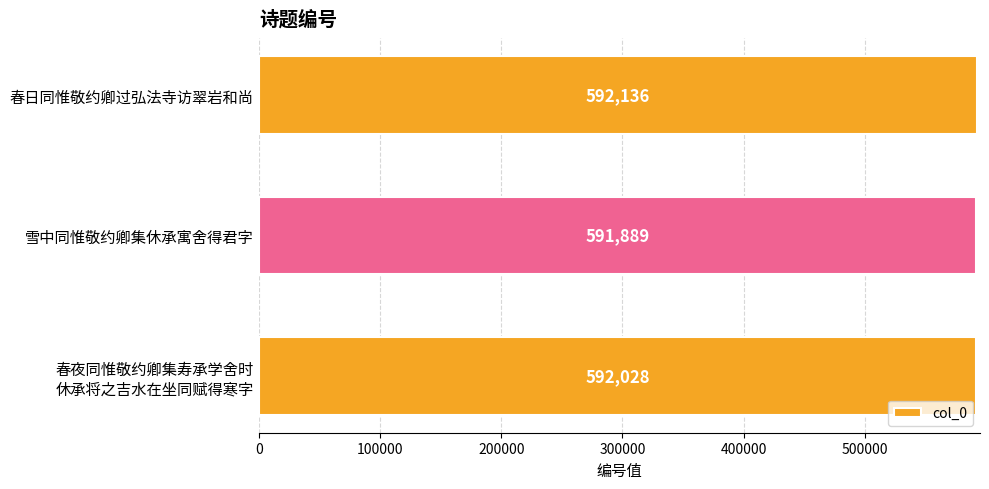

Reading bottom to top, what are all the values shown in this chart?

592028	591889	592136